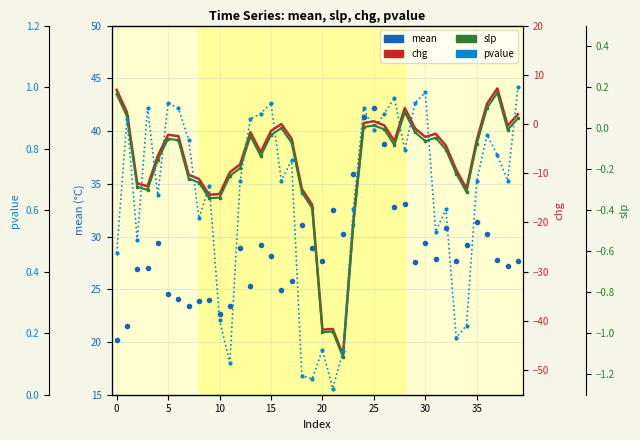

How many interior local peaks does the slp series have?

8